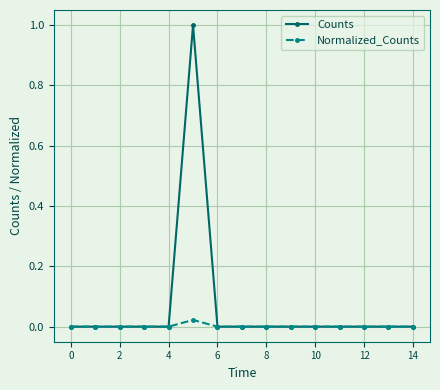

Which series has the largest range (max minus min)?

Counts